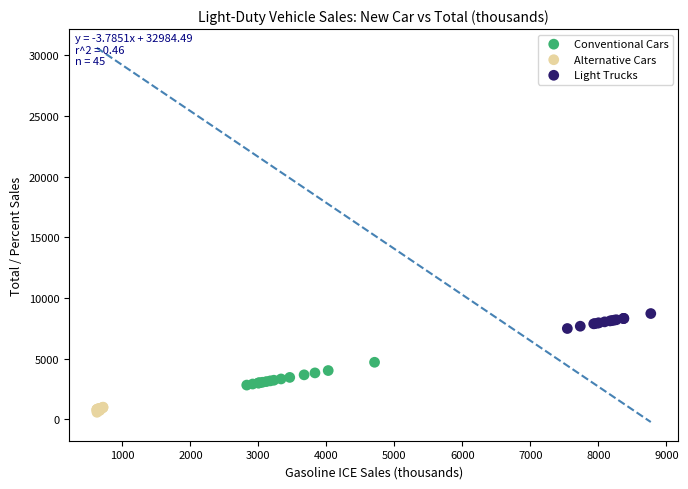

Which series has the largest Y range (max minus min)?

Conventional Cars